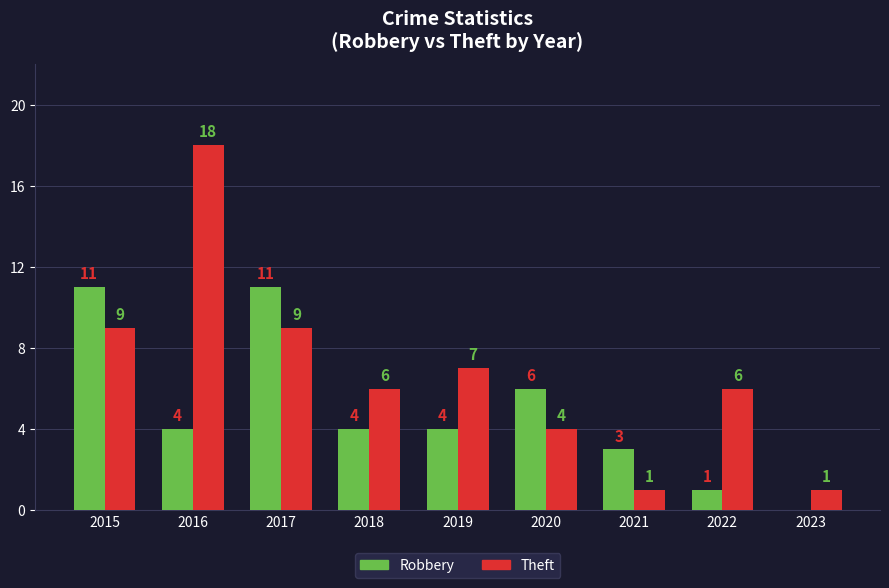

Reading left to right, list all the values displayed in this chart.

Robbery: 2015=11	2016=4	2017=11	2018=4	2019=4	2020=6	2021=3	2022=1	2023=0
Theft: 2015=9	2016=18	2017=9	2018=6	2019=7	2020=4	2021=1	2022=6	2023=1